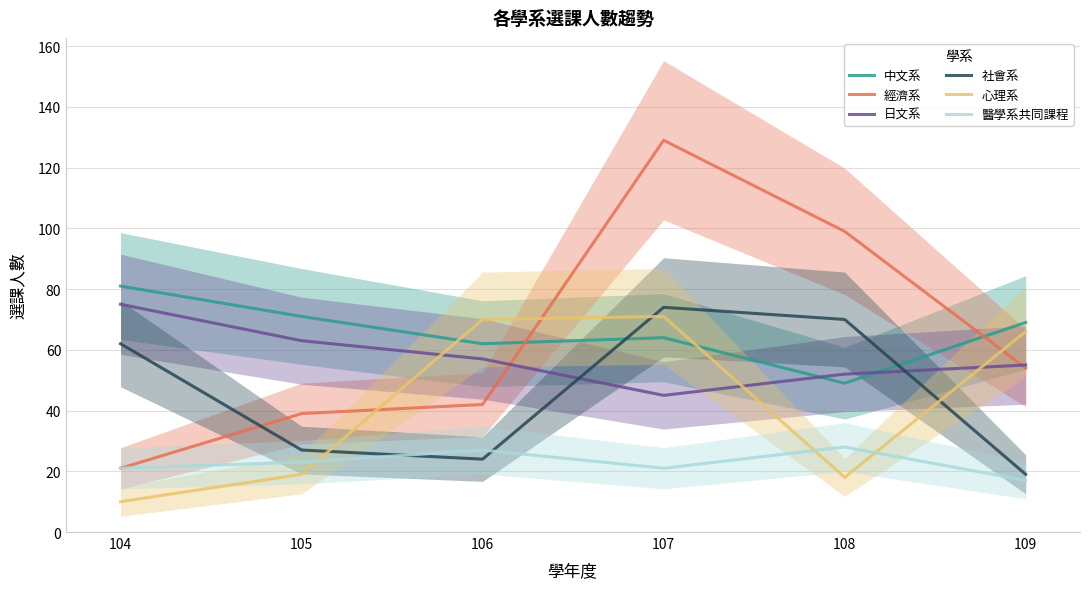

The 經濟系 series shows 54 at 109. True or false?

True